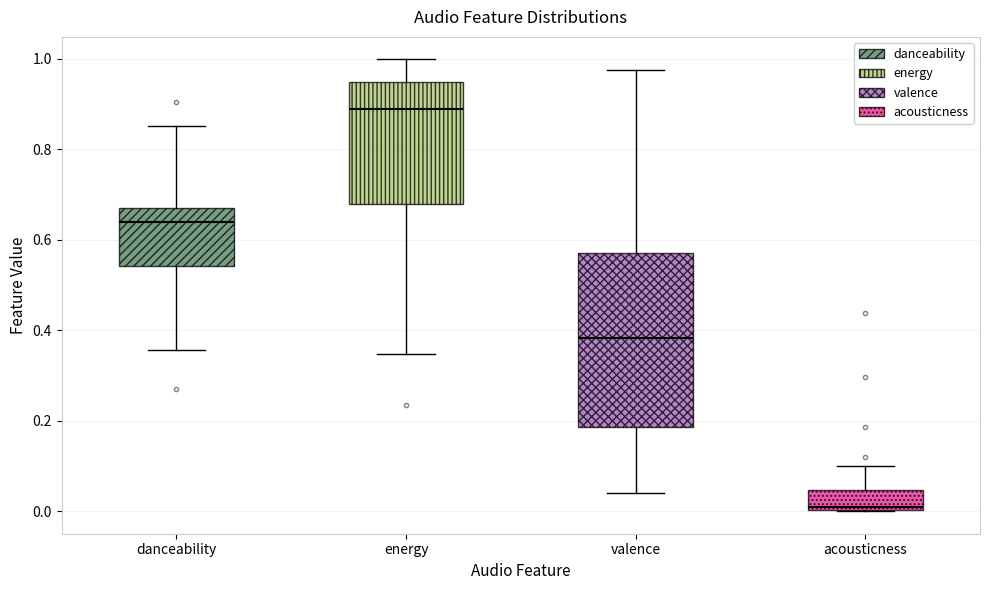

Reading left to right, read every box against the y-axis: the position of its median line, the range the box covers, and the ends of its whiskers. The values are not printed on the chart, so give them approximately, as read against the axis.

danceability: median 0.64, box 0.54 to 0.66, whiskers 0.36 to 0.86
energy: median 0.88, box 0.68 to 0.94, whiskers 0.34 to 1.00
valence: median 0.38, box 0.18 to 0.56, whiskers 0.04 to 0.98
acousticness: median 0.00 (just above the box's lower edge), box 0.00 to 0.04, whiskers 0.00 to 0.10